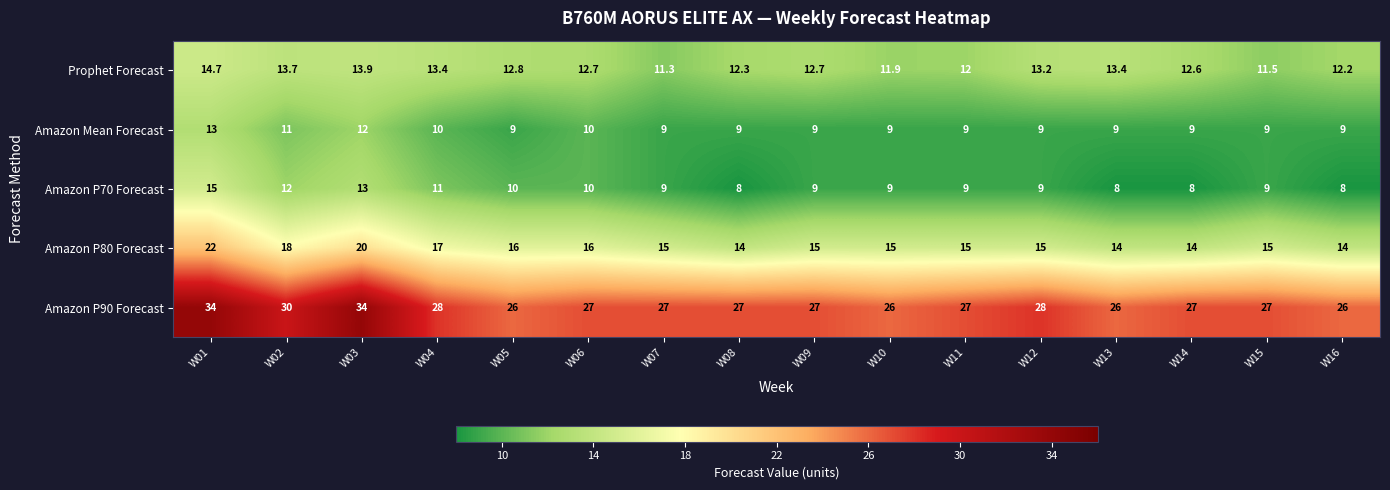

What is the total value across all series at W05?

73.8